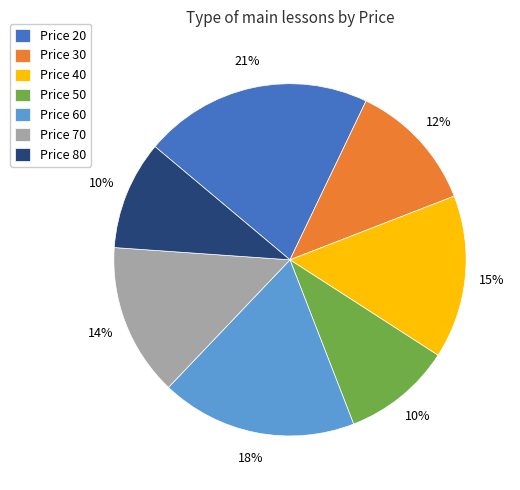

What is the ratio of the value at Price 60 to the value at Price 70?

1.3